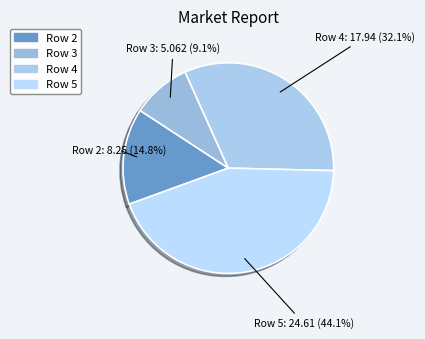

Is there any slice that represents more than half of the pie?

No